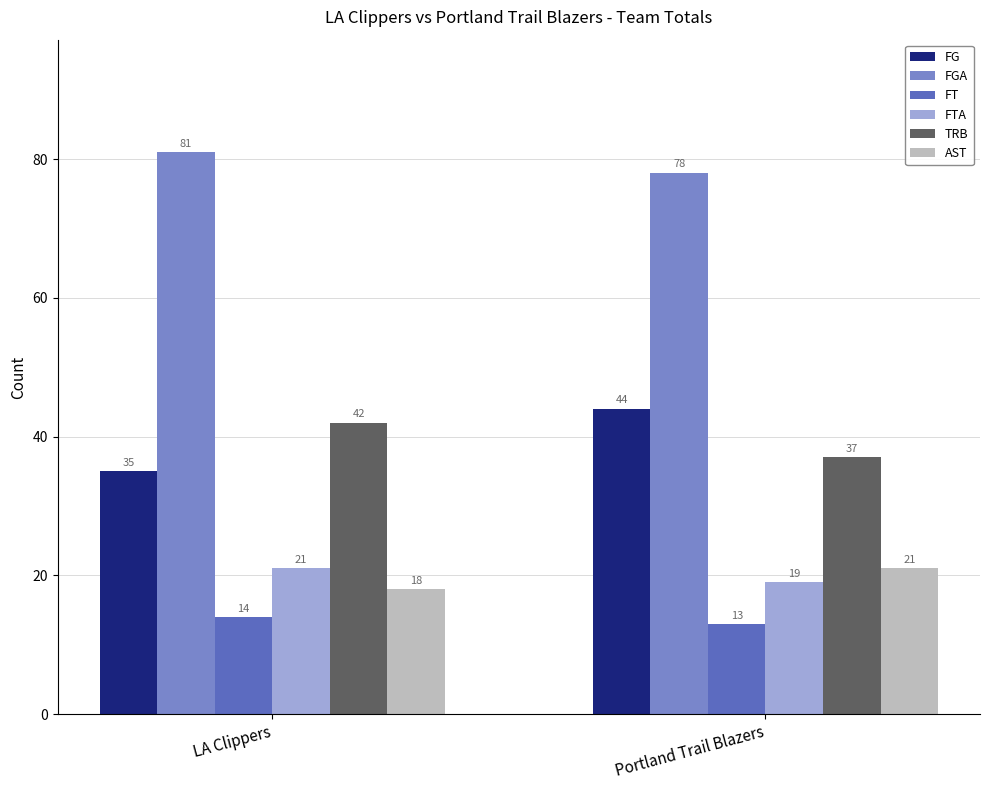

What is the approximate value of FGA at Portland Trail Blazers?

78